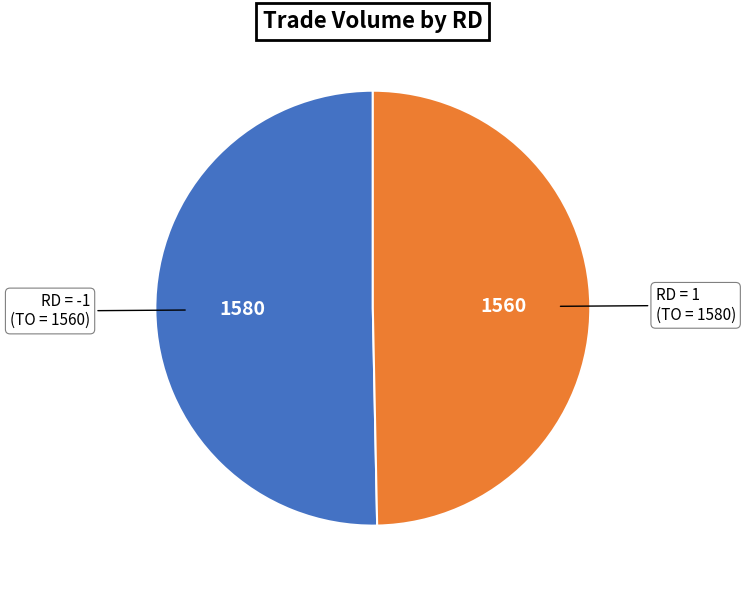

Does any single category account for the majority?

Yes